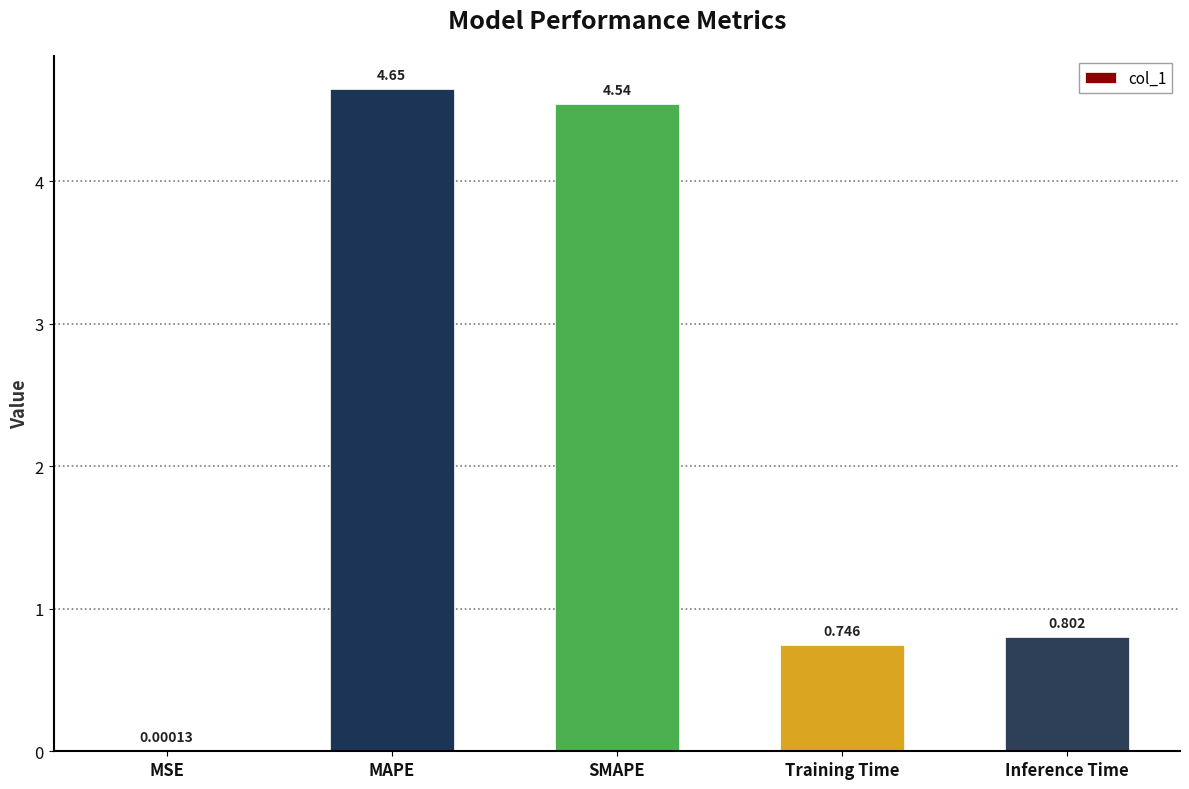

Is it true that the value at Training Time is 0.4?

False